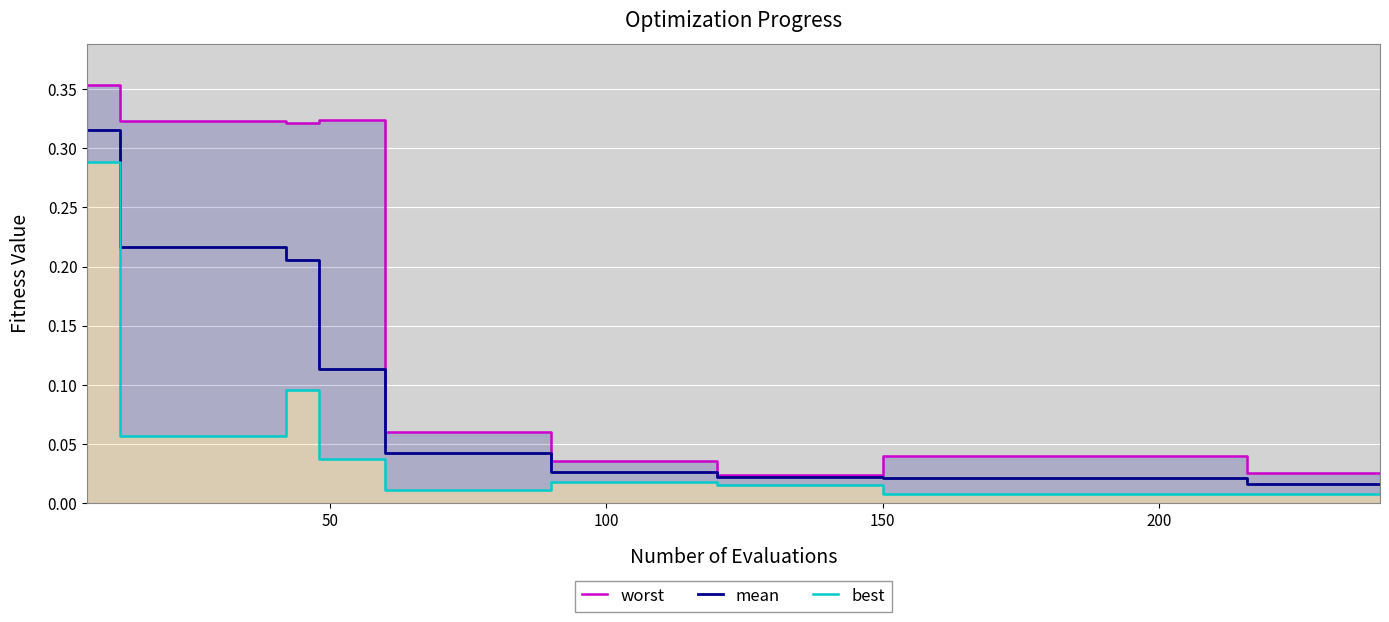

True or false: mean and best intersect in this chart.

False